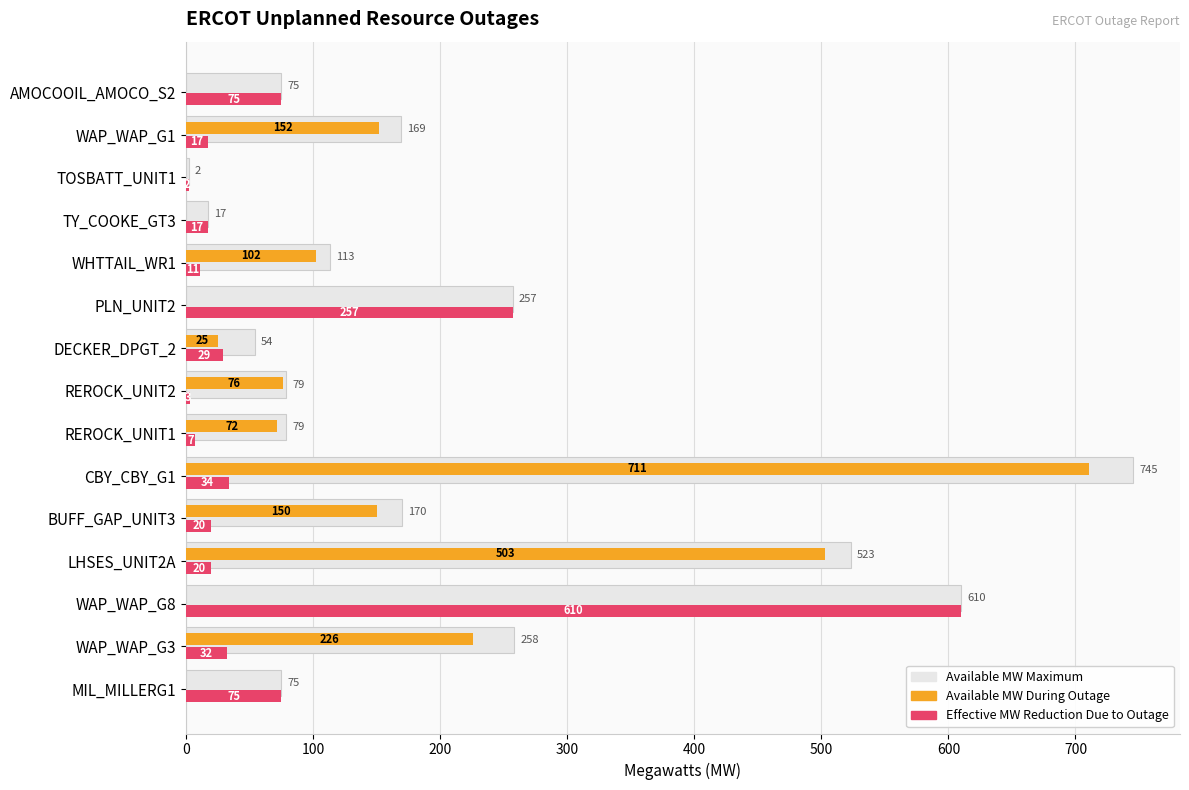

What is the sum of all Available MW Maximum values?

3226